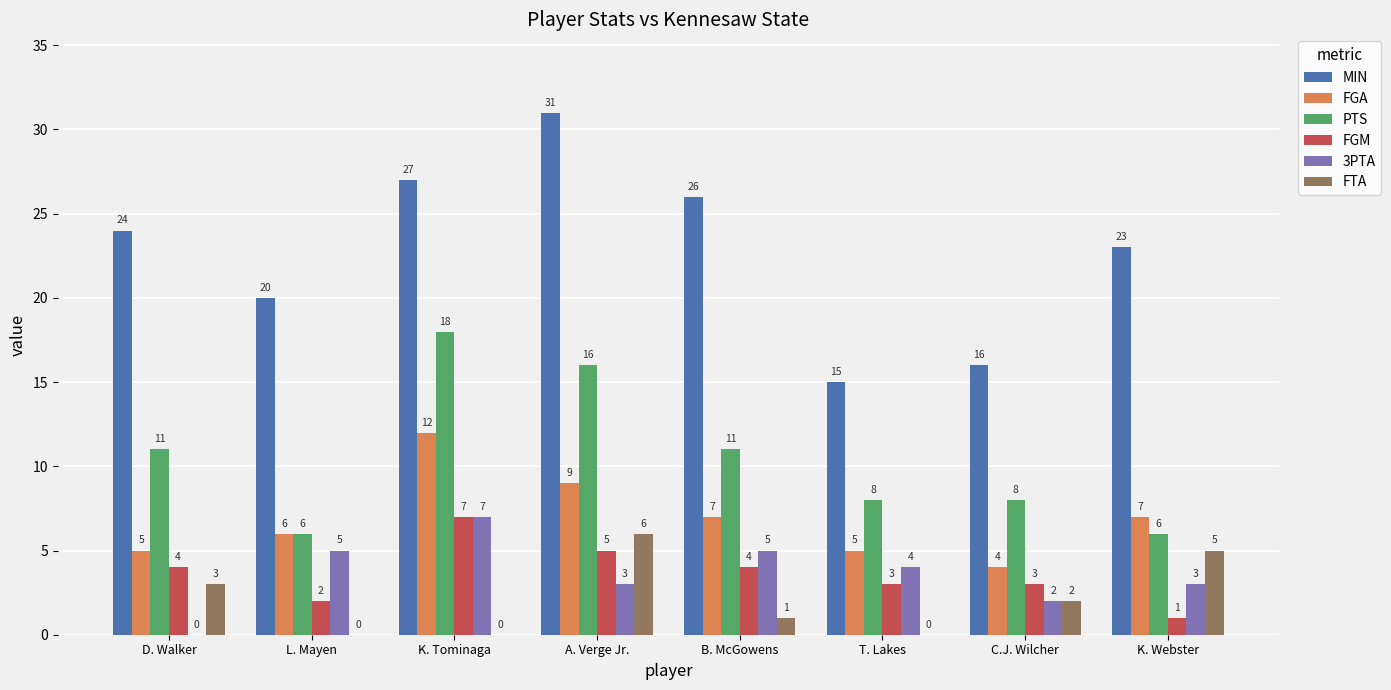

What is the difference between the FGM values at L. Mayen and K. Tominaga?

5